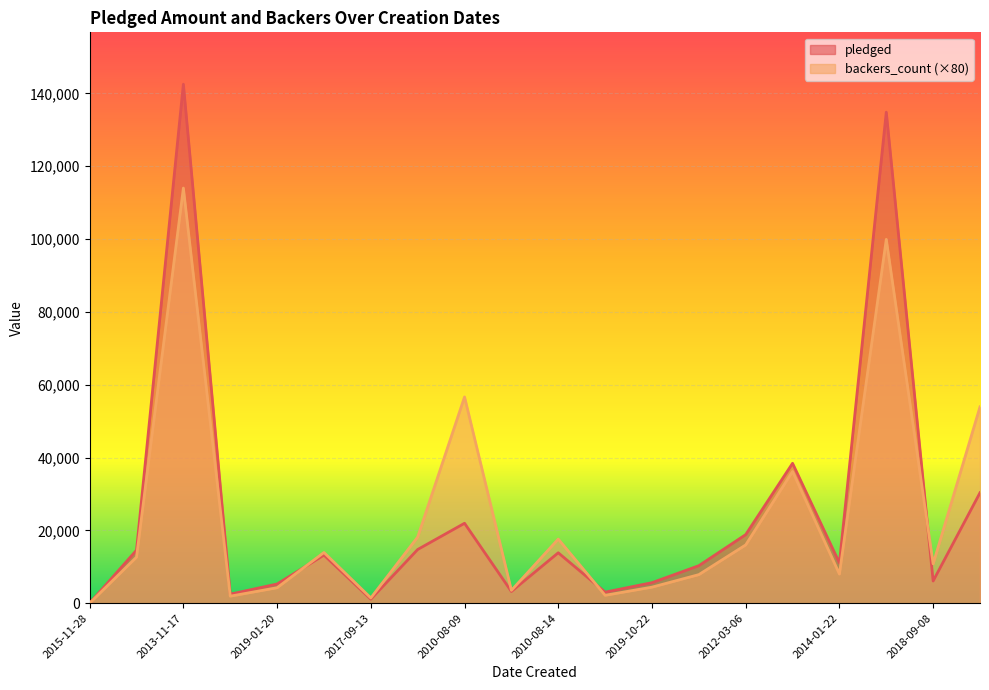

At which label is pledged closest to 71261?

2019-12-10